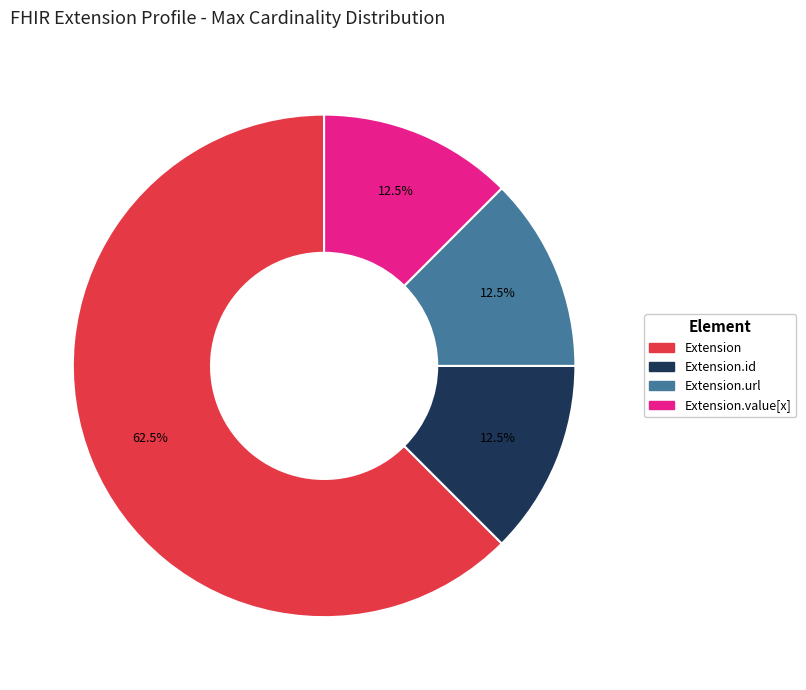

Is there any slice that represents more than half of the pie?

Yes